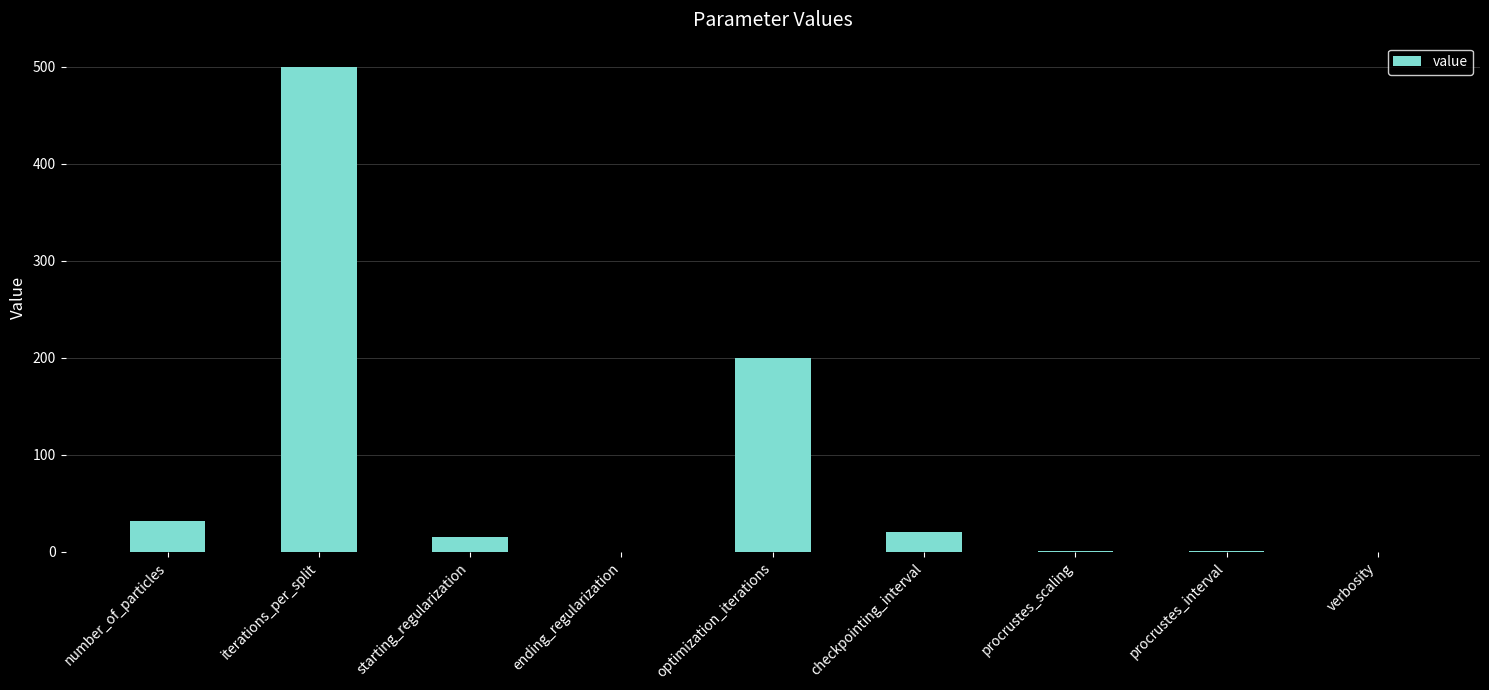

What is the change in value from number_of_particles to checkpointing_interval?

-12.0